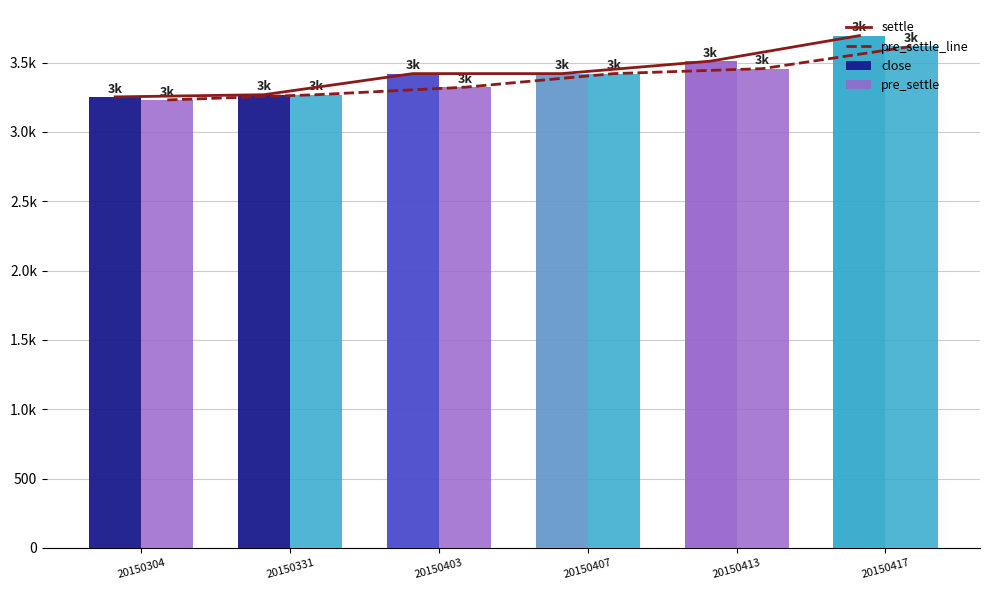

Reading left to right, extract all data points from this chart.

settle: 20150304=3252	20150331=3268	20150403=3420	20150407=3420	20150413=3510	20150417=3694
pre_settle_line: 20150304=3230	20150331=3268	20150403=3322	20150407=3420	20150413=3456	20150417=3616
close: 20150304=3252	20150331=3268	20150403=3420	20150407=3420	20150413=3510	20150417=3694
pre_settle: 20150304=3230	20150331=3268	20150403=3322	20150407=3420	20150413=3456	20150417=3616